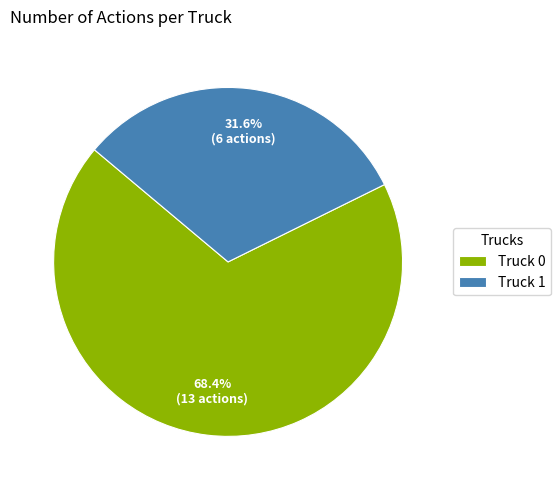

To the nearest percent, what is the difference between the largest and smallest slice percentages?

37%